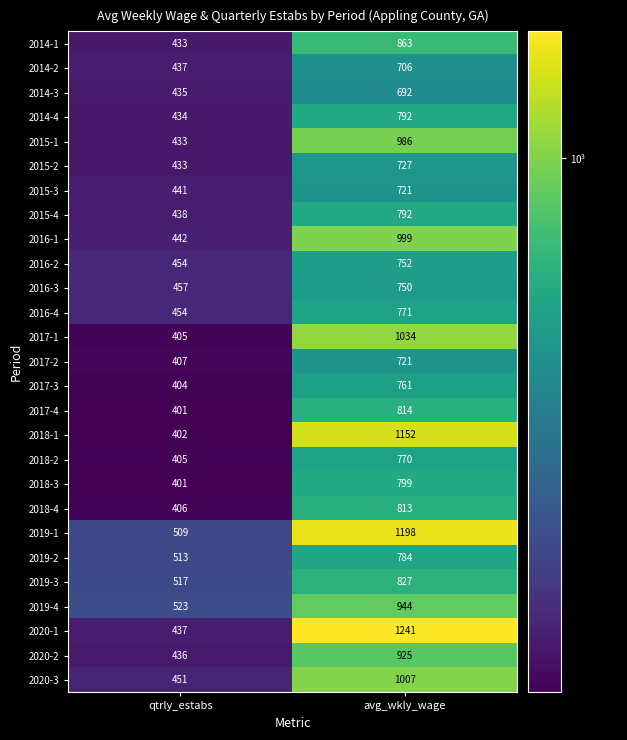

What is the smallest value displayed?

401